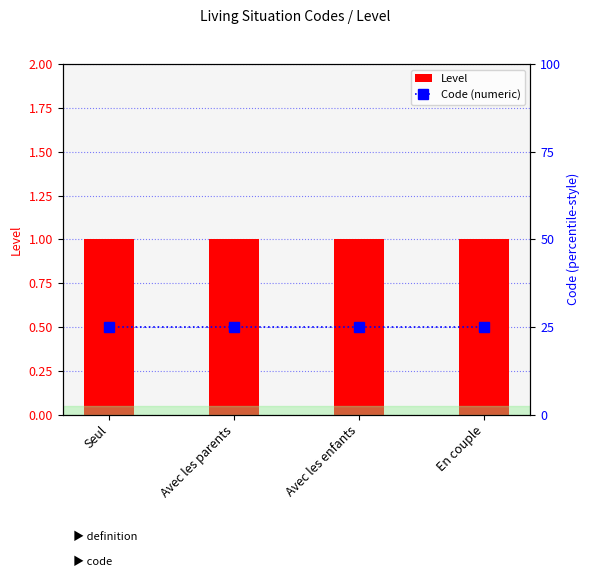

What is the label of the 2nd bar from the right?

Avec les enfants